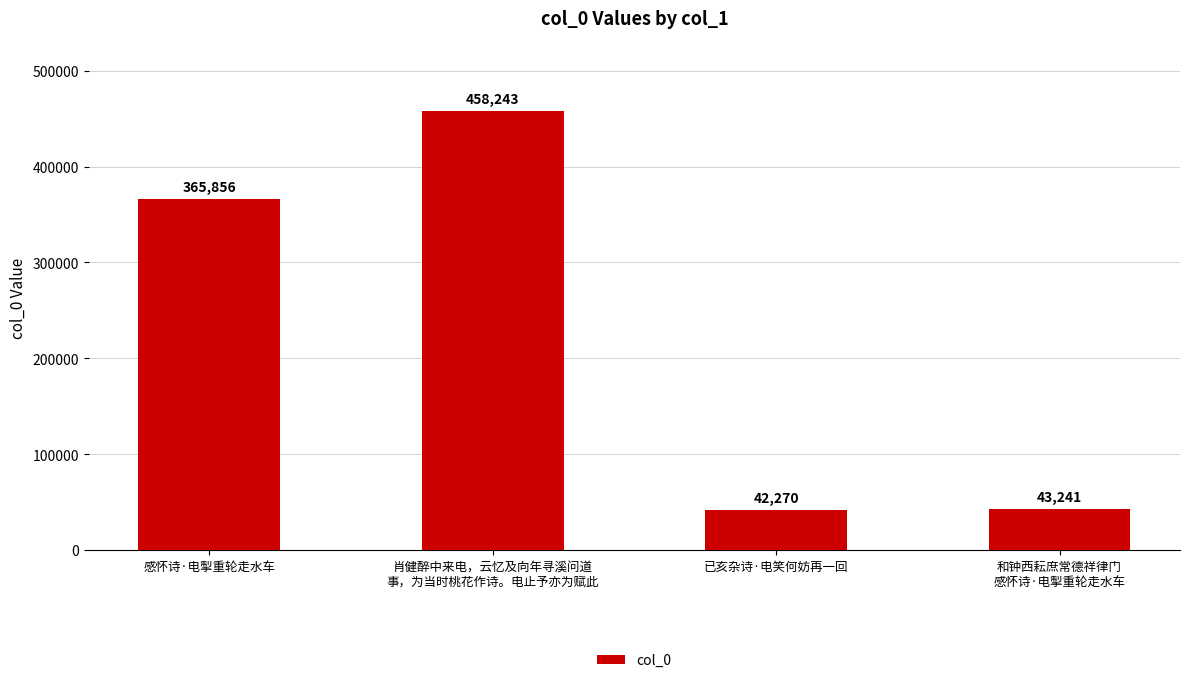

How many bars are there in total?

4